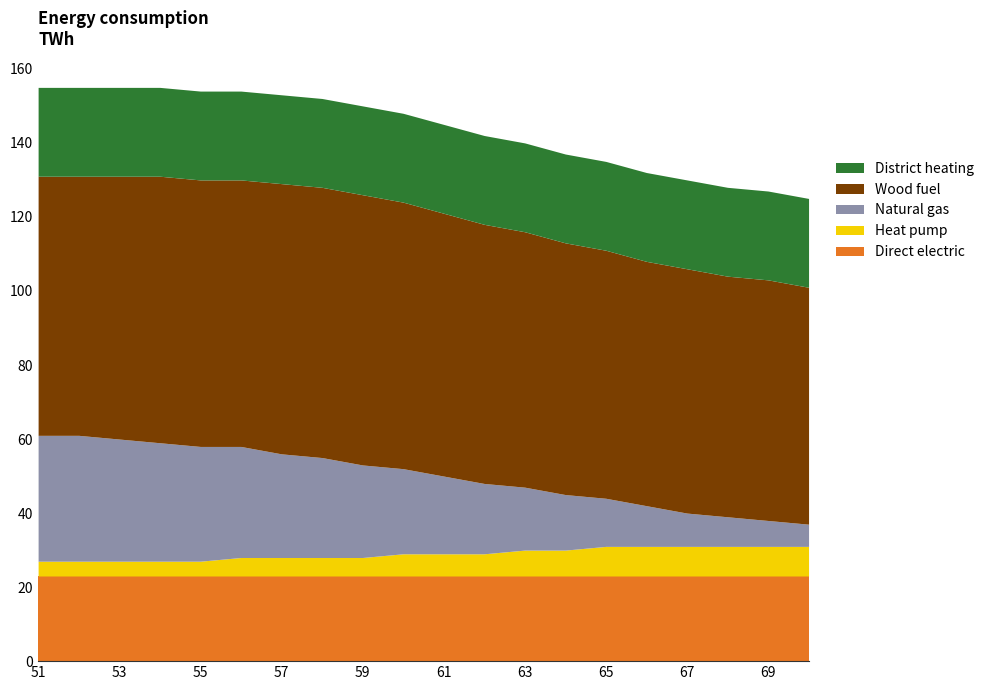

Which series has the largest range (max minus min)?

Natural gas